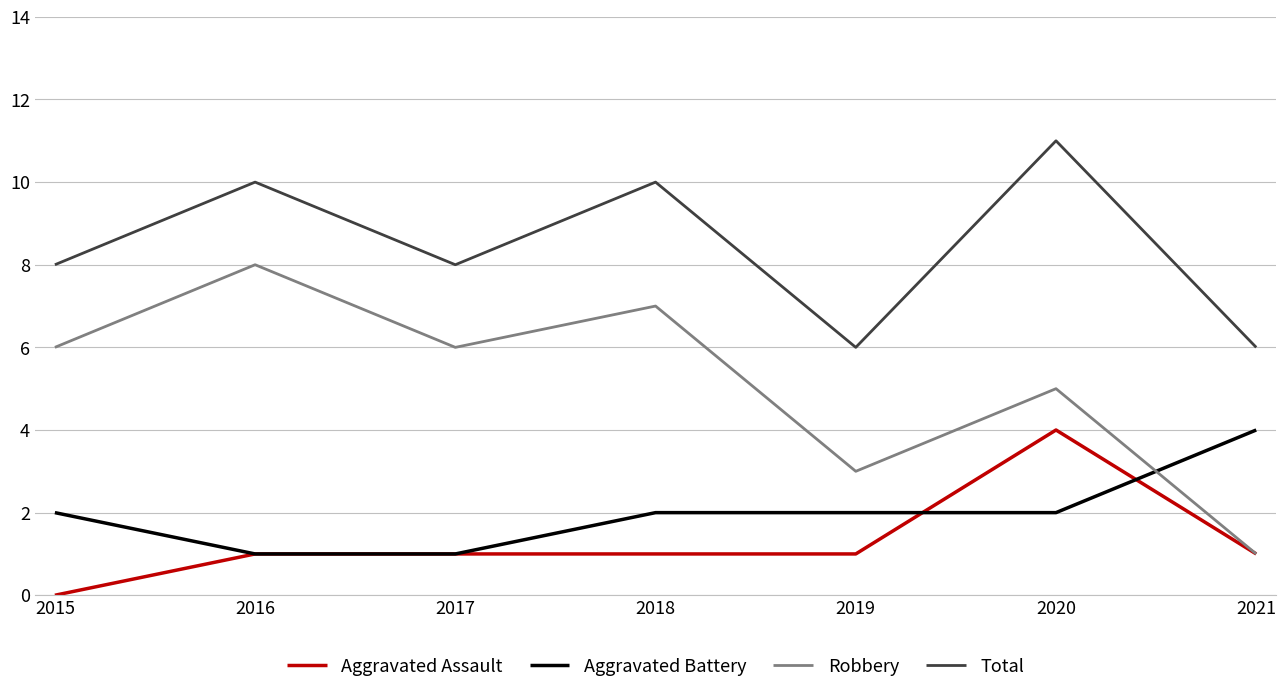

Which category has the highest value across all series?

2020